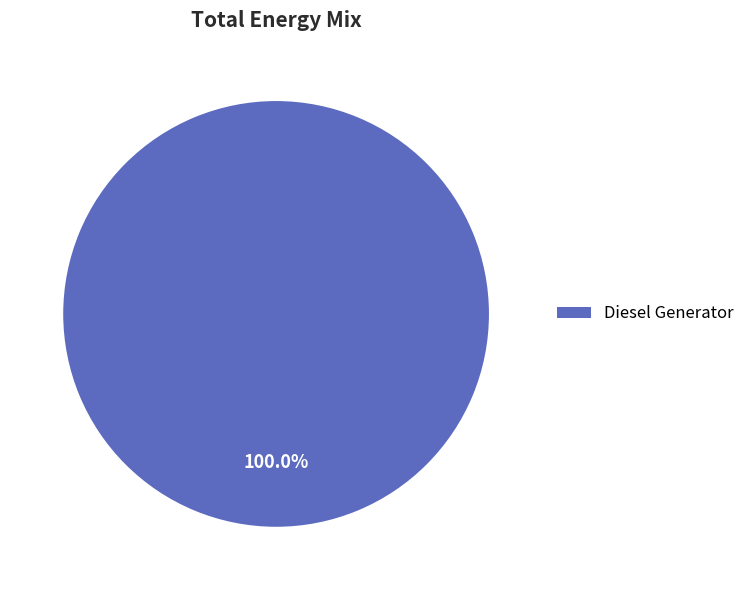

Rank the categories by value from highest to lowest.

Diesel Generator